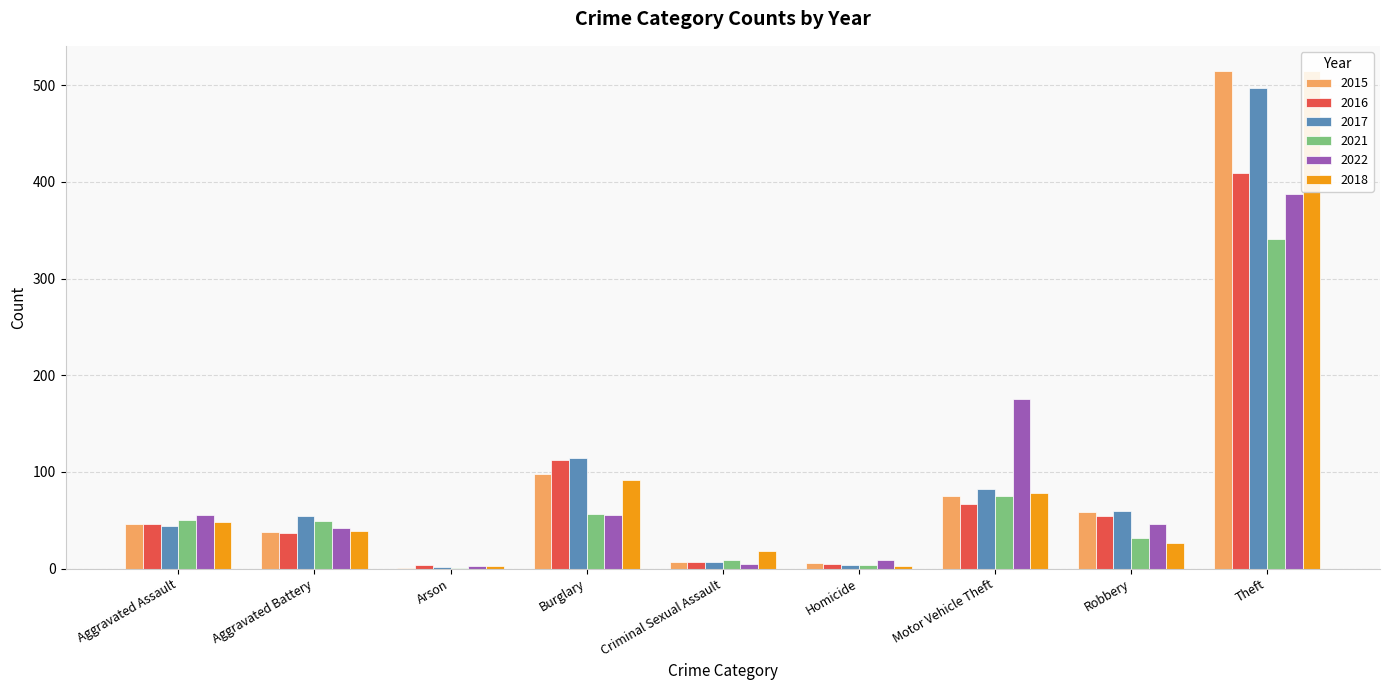

What is the total value across all series at Robbery?

278